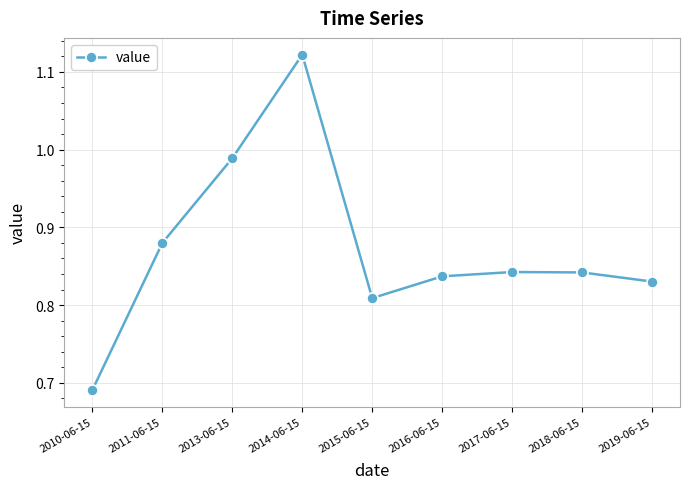

What is the difference between the second highest and minimum values?

0.3